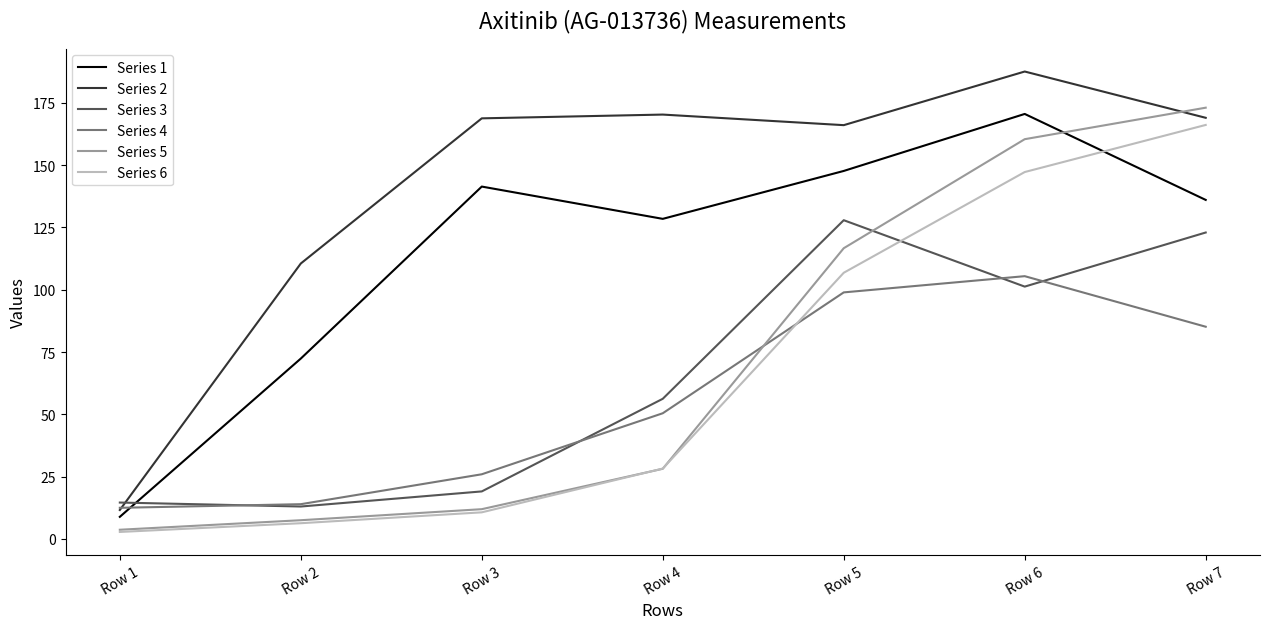

The value of Series 6 at Row 3 is 10.7. True or false?

True